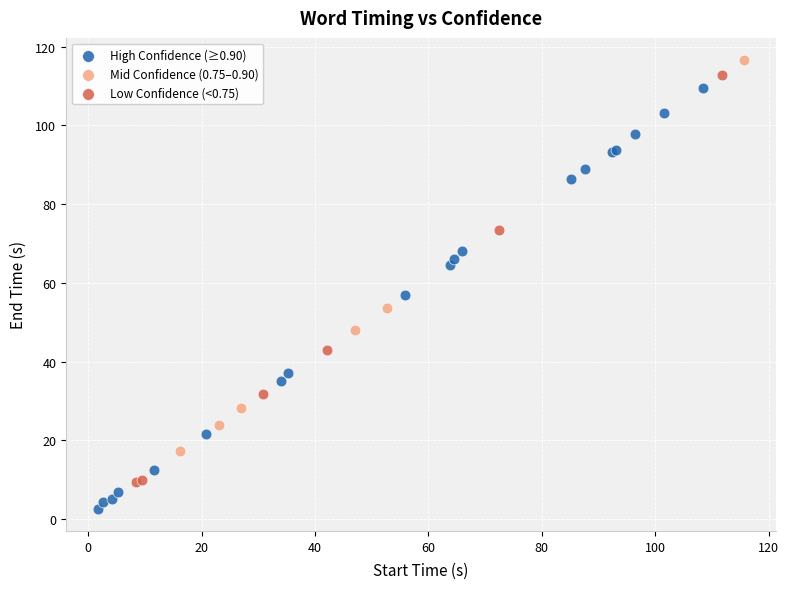

Which series reaches the minimum Y coordinate?

High Confidence (≥0.90)